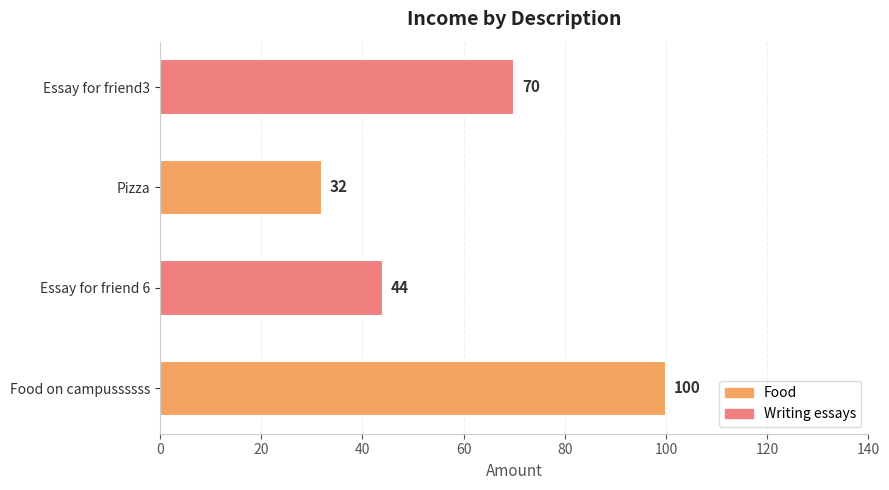

Rank the categories by value from lowest to highest.

Pizza, Essay for friend 6, Essay for friend3, Food on campussssss